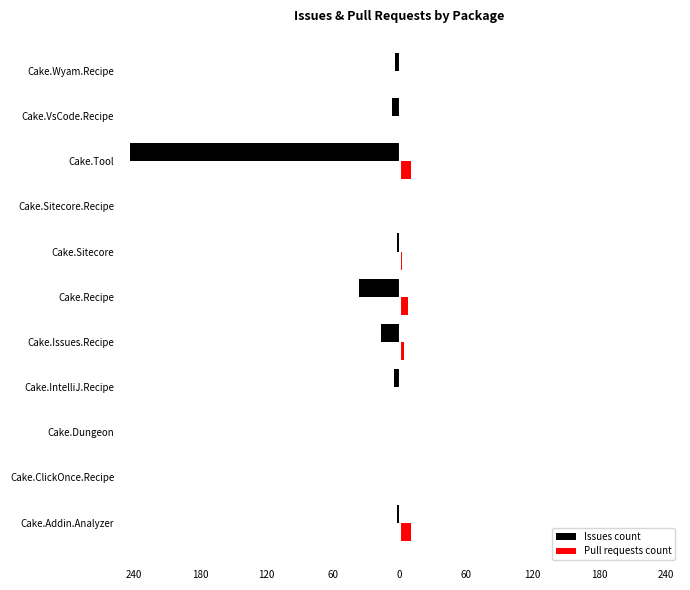

What are all the series names shown in the legend?

Issues count, Pull requests count